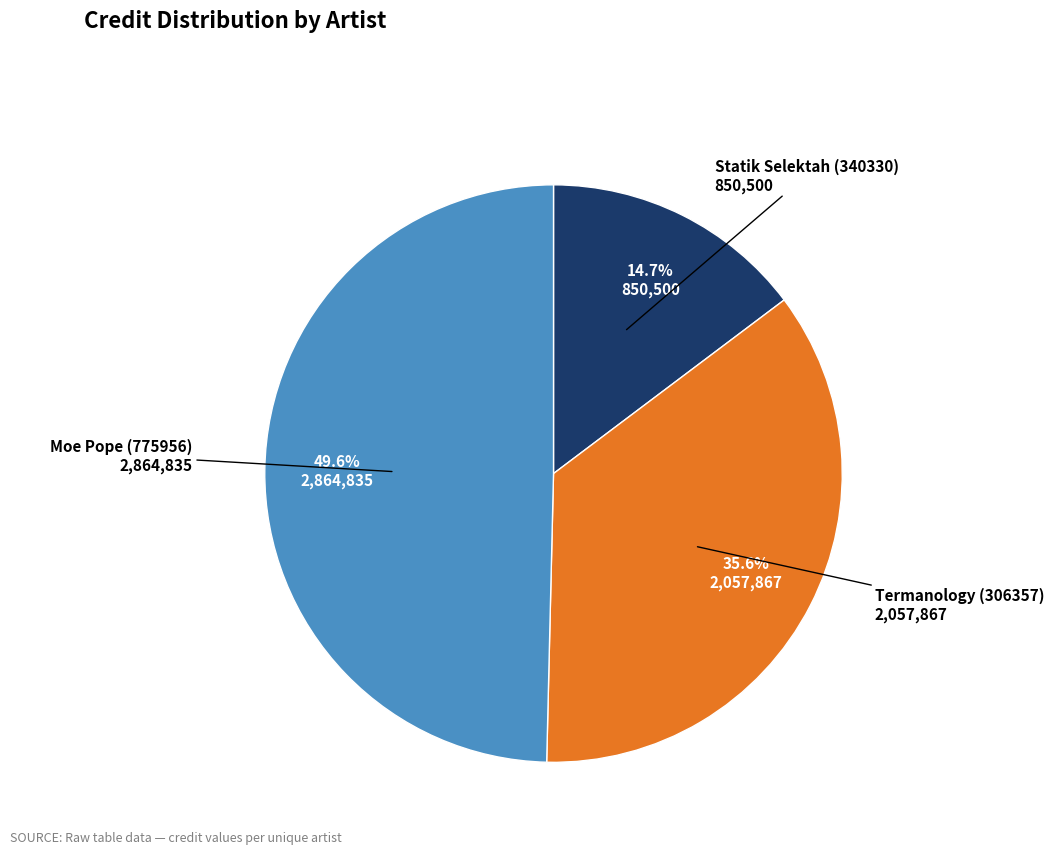

Which slice is the largest?

Moe Pope (775956)